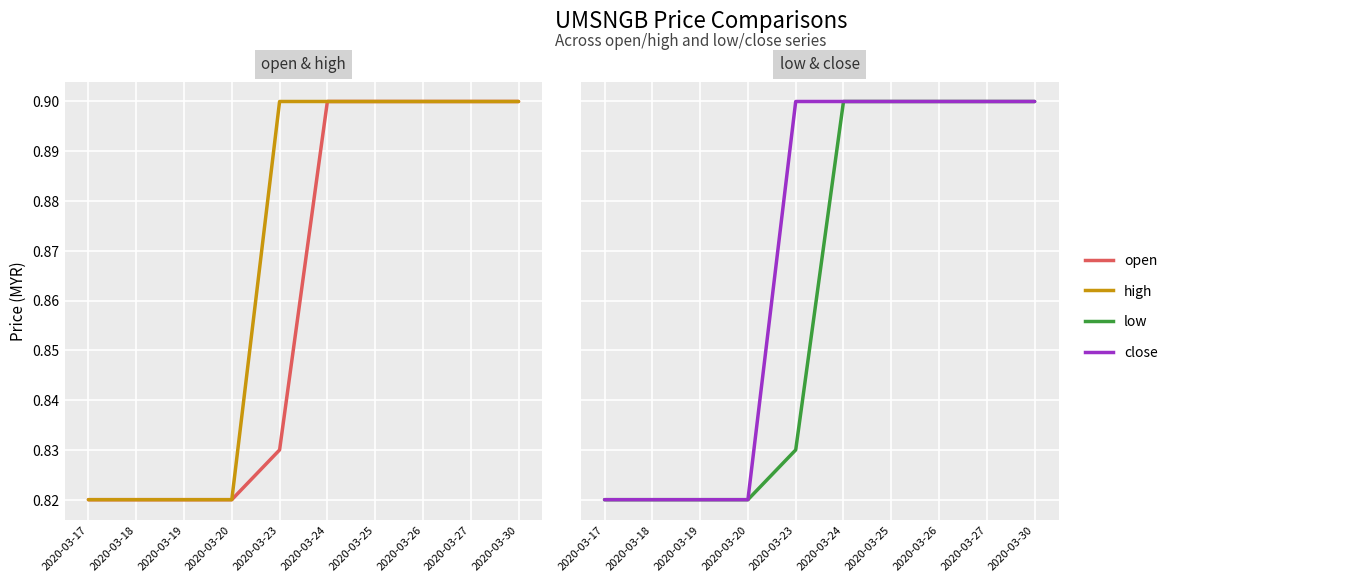

What are all the series names shown in the legend?

open, high, low, close